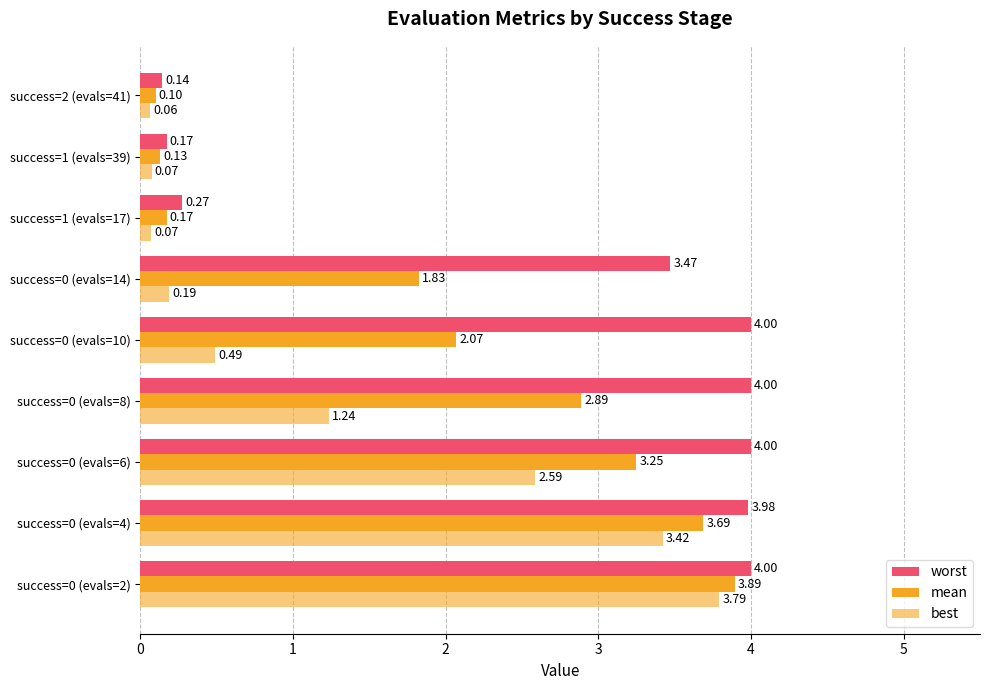

How many categories are shown in the chart?

9